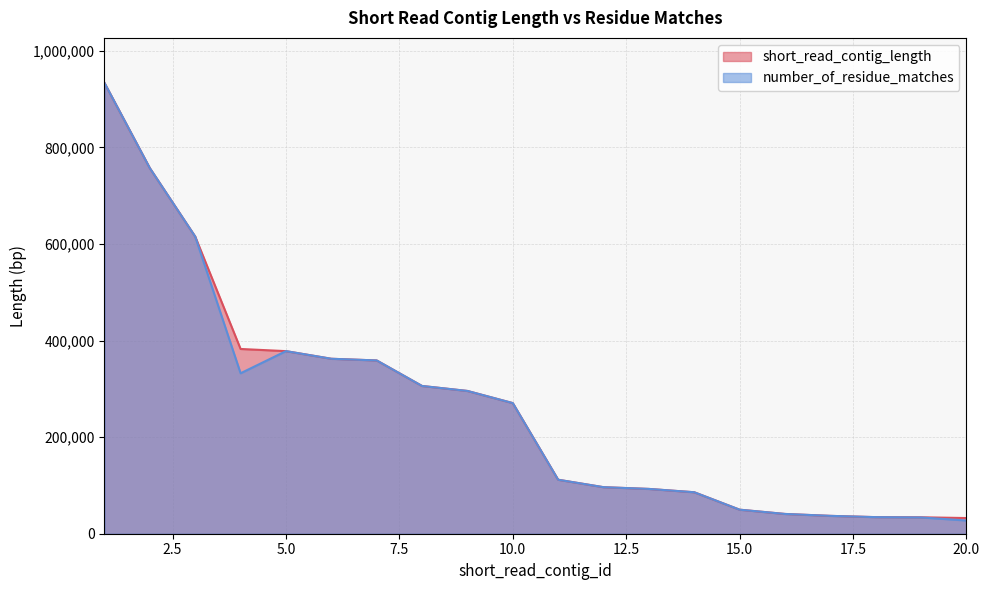

At which label does number_of_residue_matches reach its minimum?

20